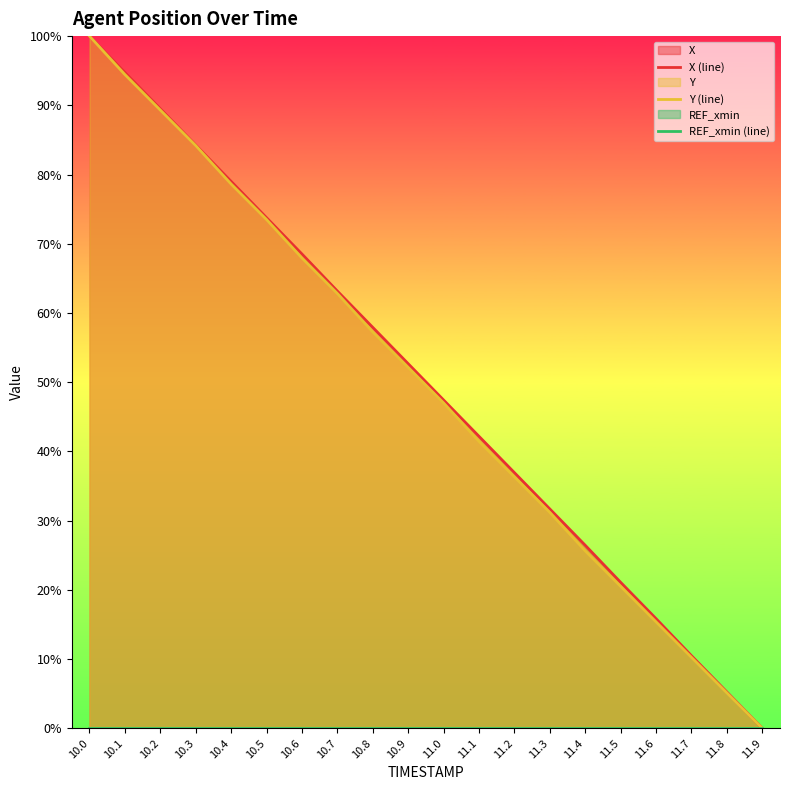

How many lines are shown in the chart?

3